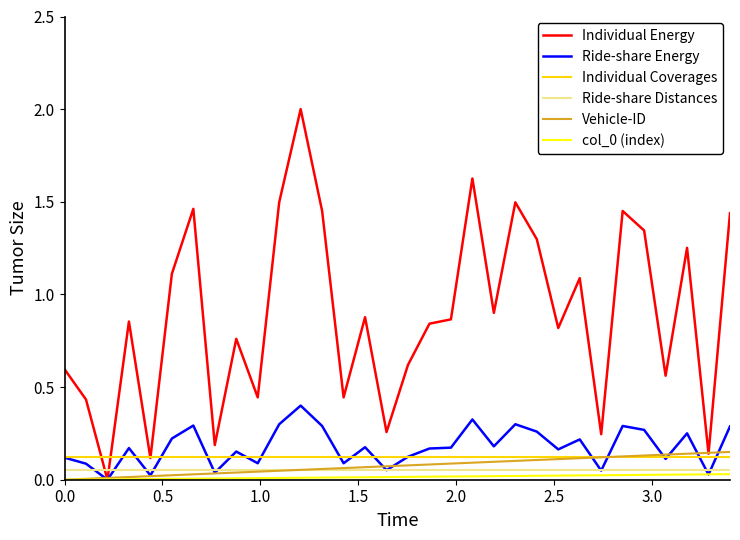

Which series has the widest spread of values?

Individual Energy